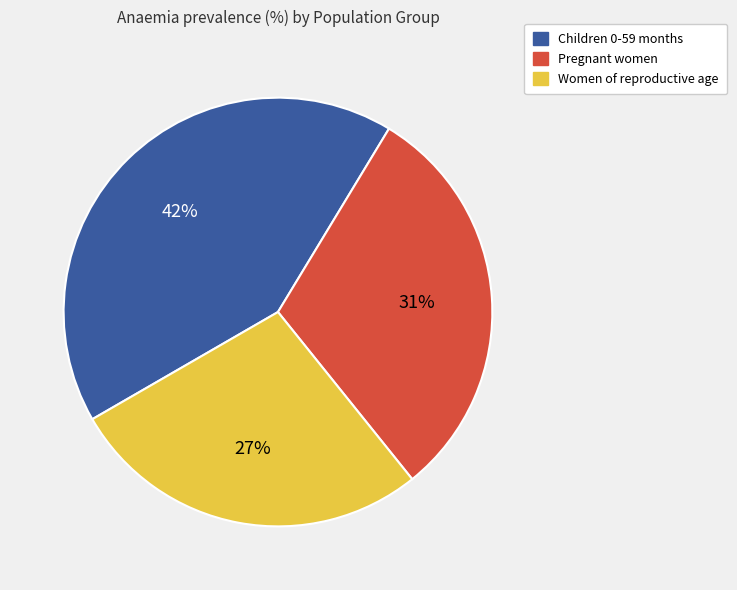

Combined, do Women of reproductive age and Children 0-59 months account for over 50%?

Yes